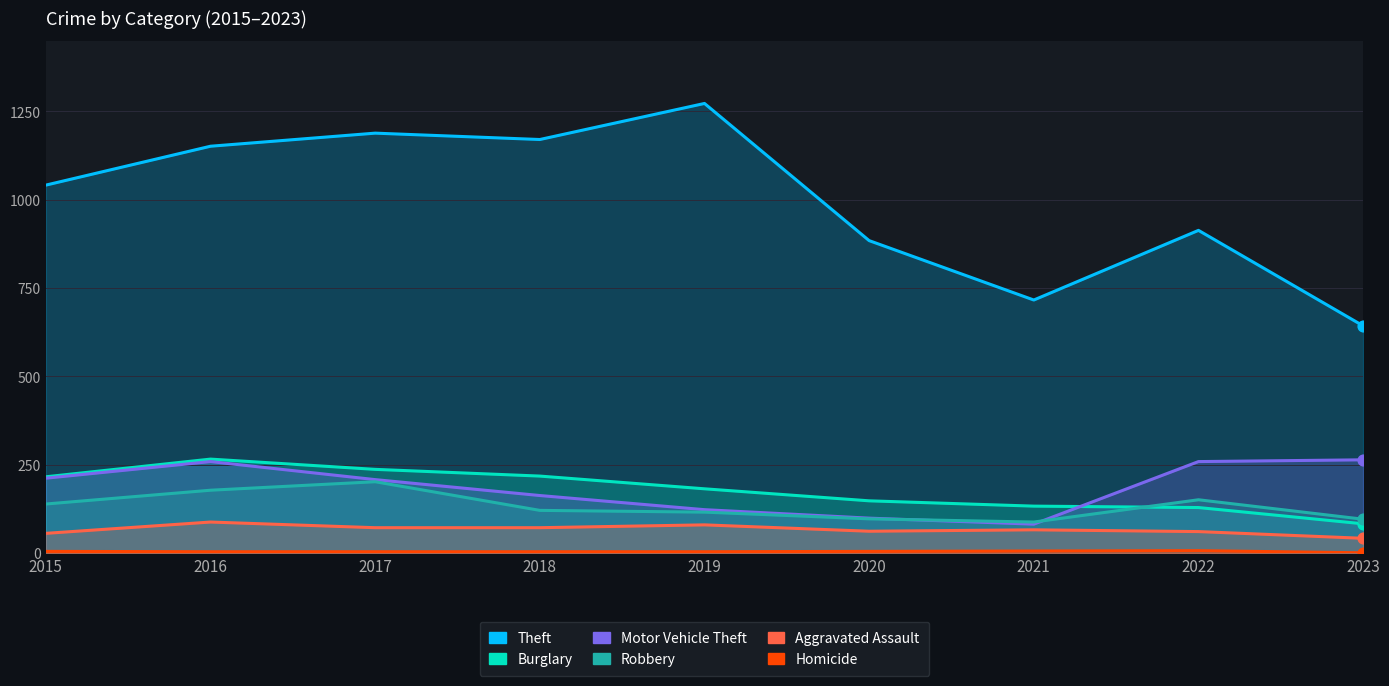

At which category is the sum across all series the highest?

2016